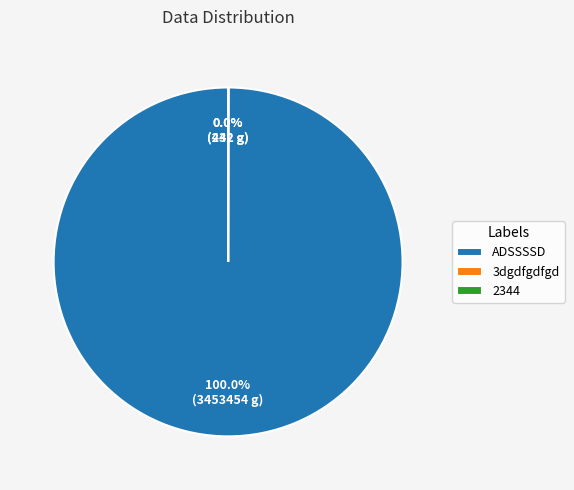

What is the largest slice in the pie chart?

ADSSSSD